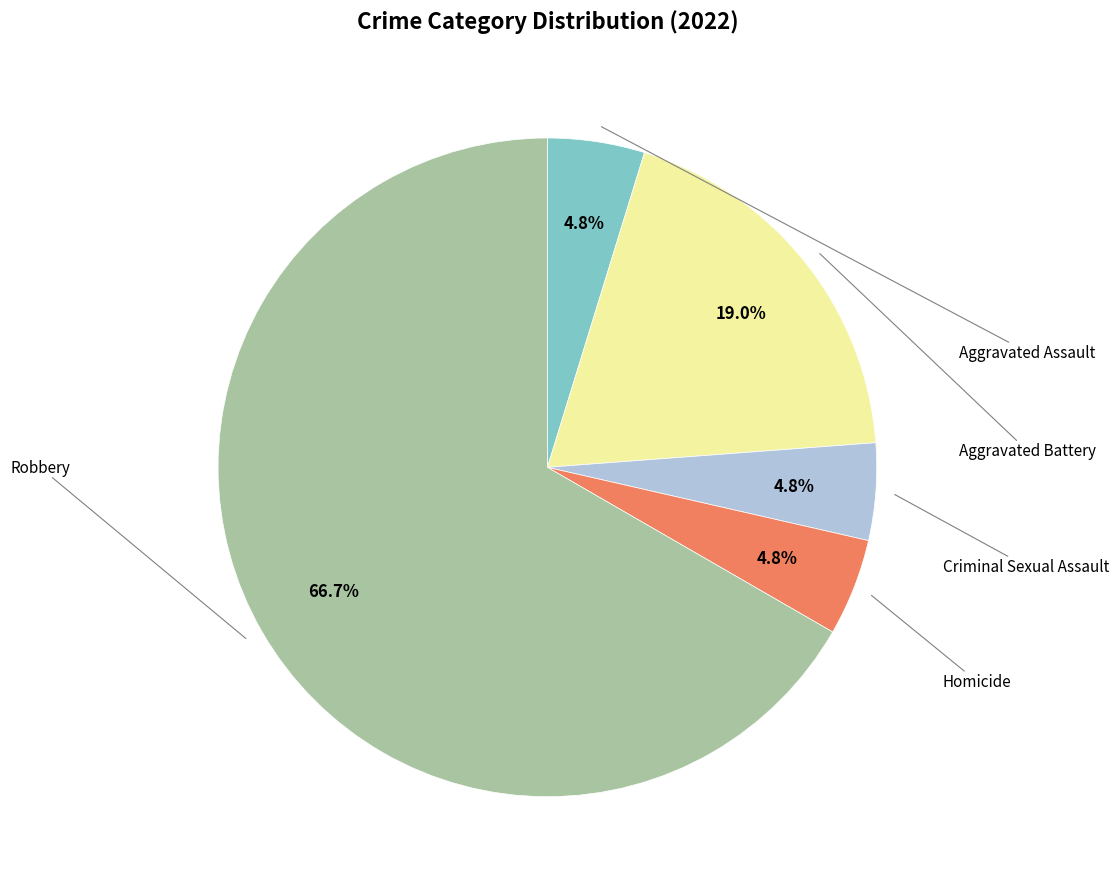

What is the largest slice in the pie chart?

Robbery